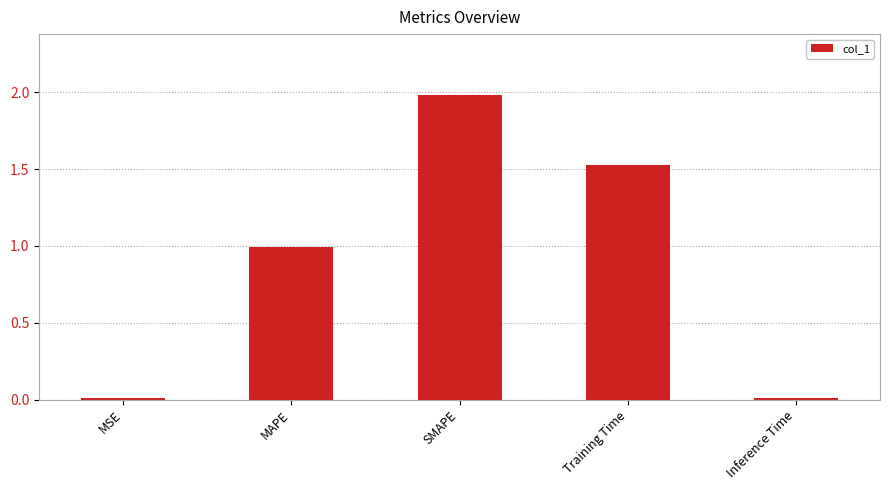

Are the bars grouped side by side (vs. stacked)?

No